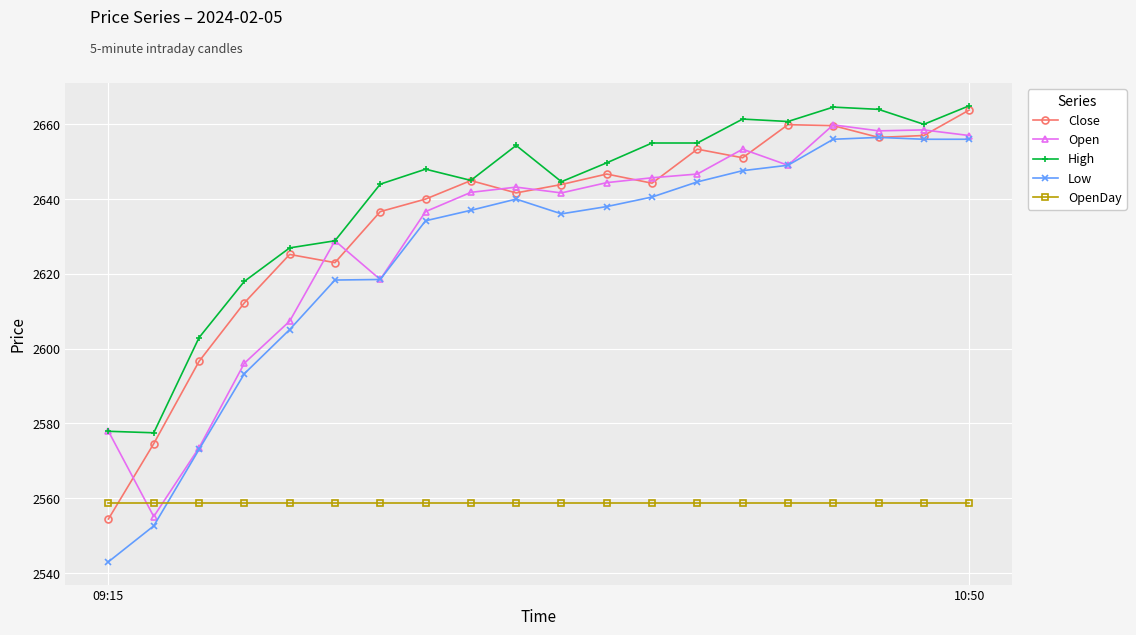

What is the maximum value for Close?

2663.8